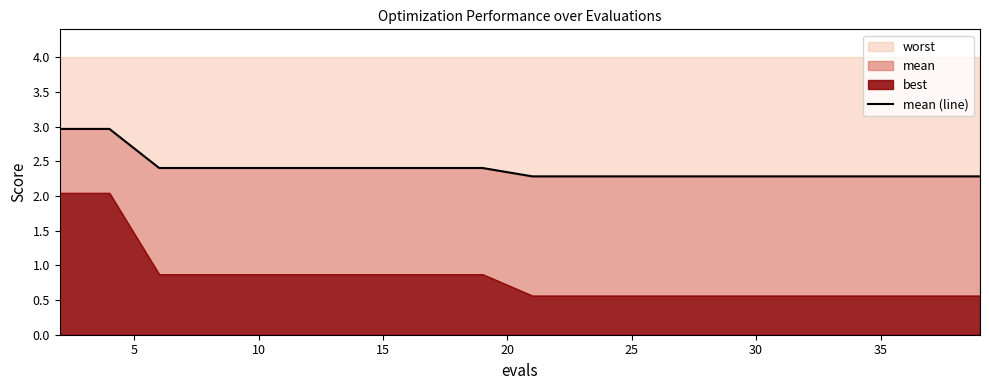

The value of worst at 35 is 0.7. True or false?

False